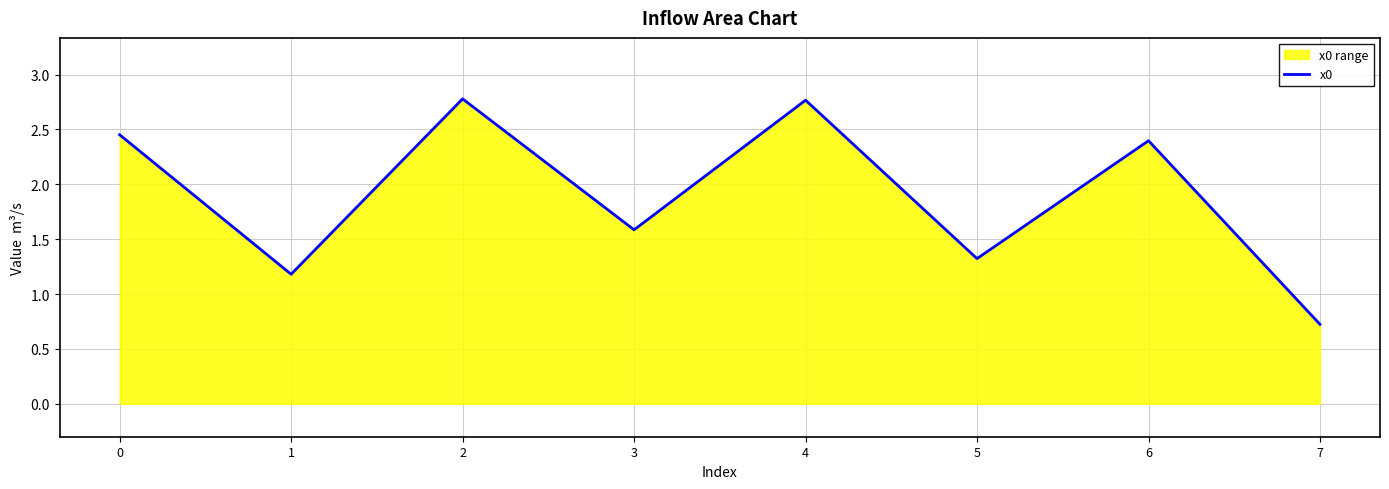

Reading right to left, what are all the values shown in this chart?

0.7	2.4	1.3	2.8	1.6	2.8	1.2	2.5